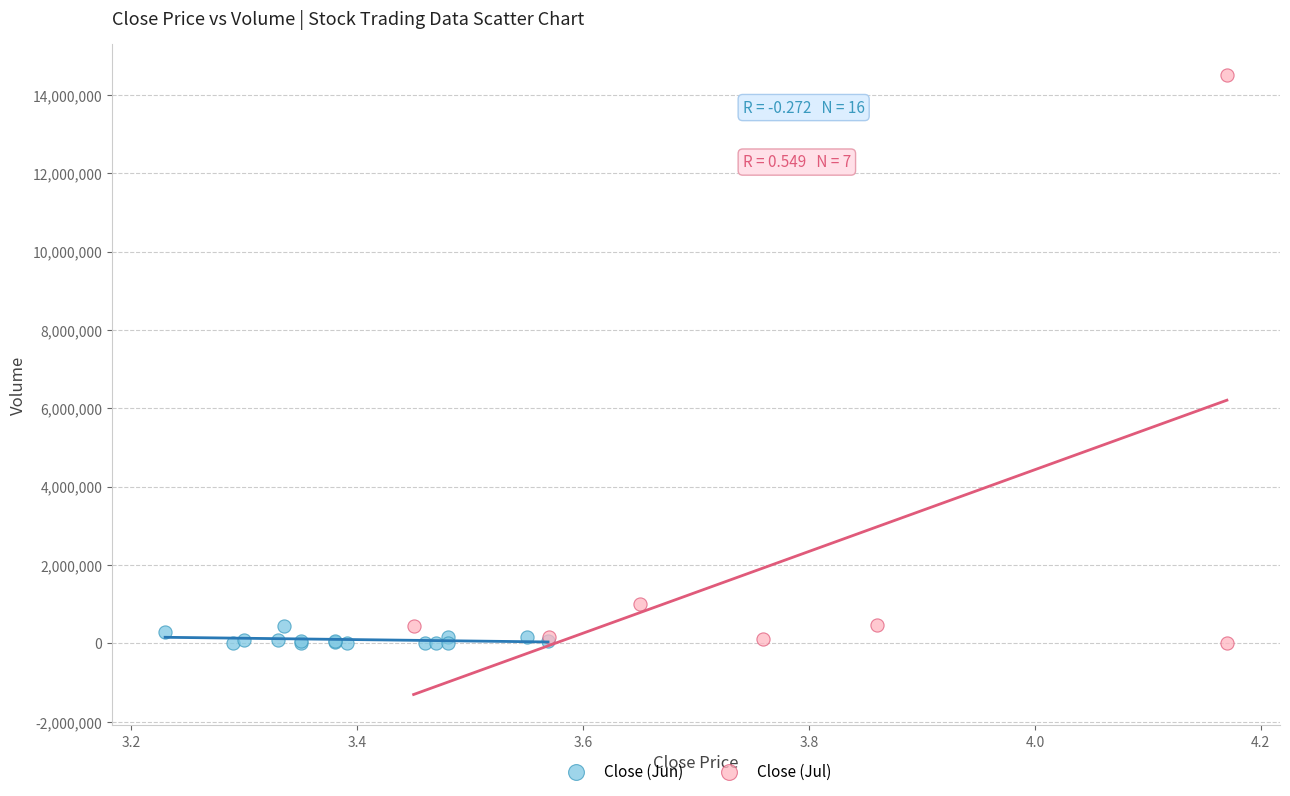

Which series has the widest spread of Y values?

Close (Jul)